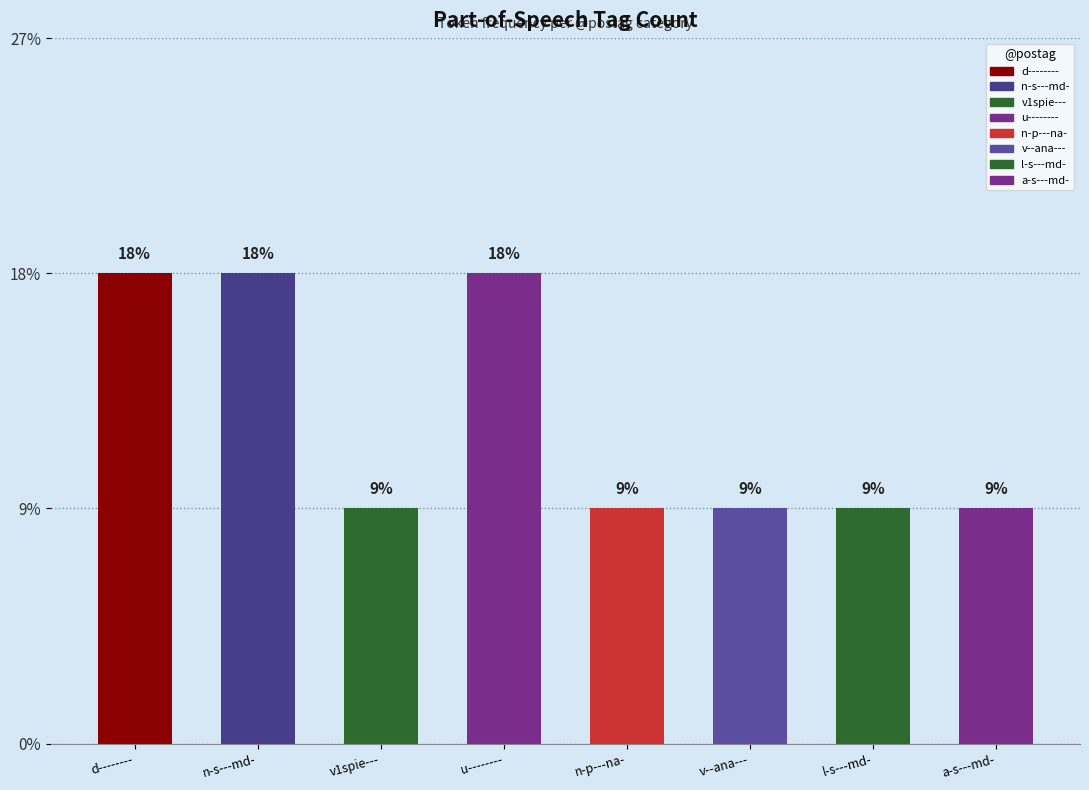

How many bars are there in total?

8